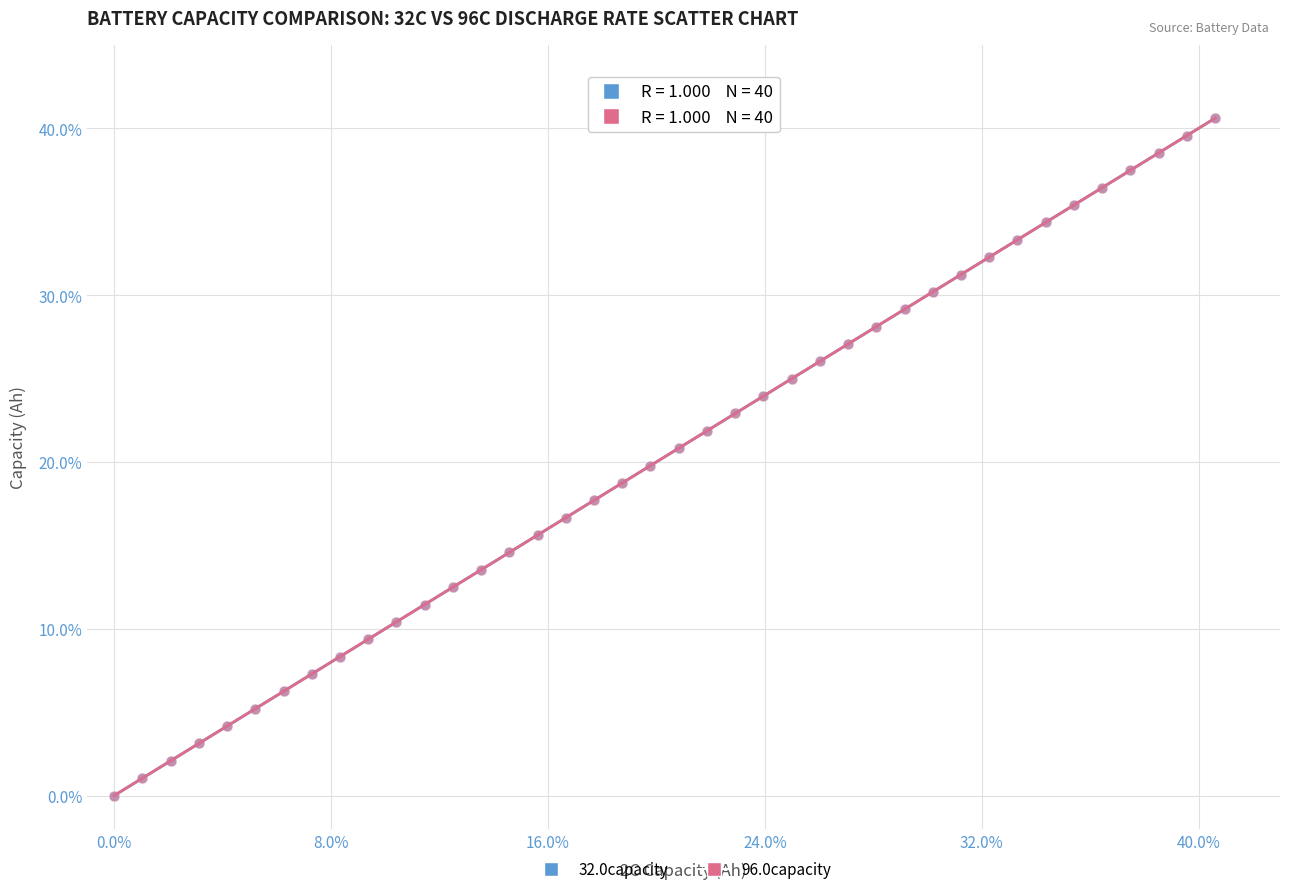

What are all the series names shown in the legend?

32.0capacity, 96.0capacity